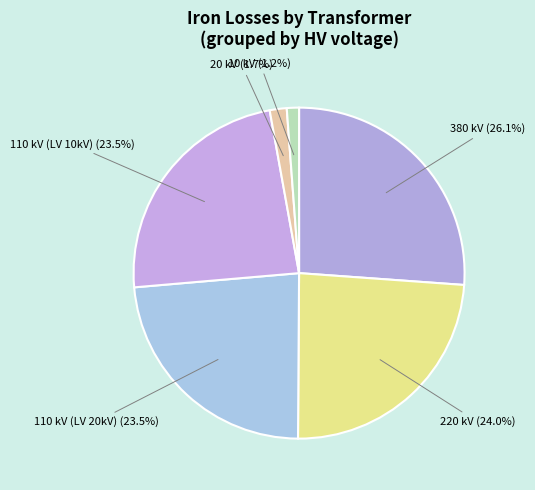

Count the number of slices in the pie.

6